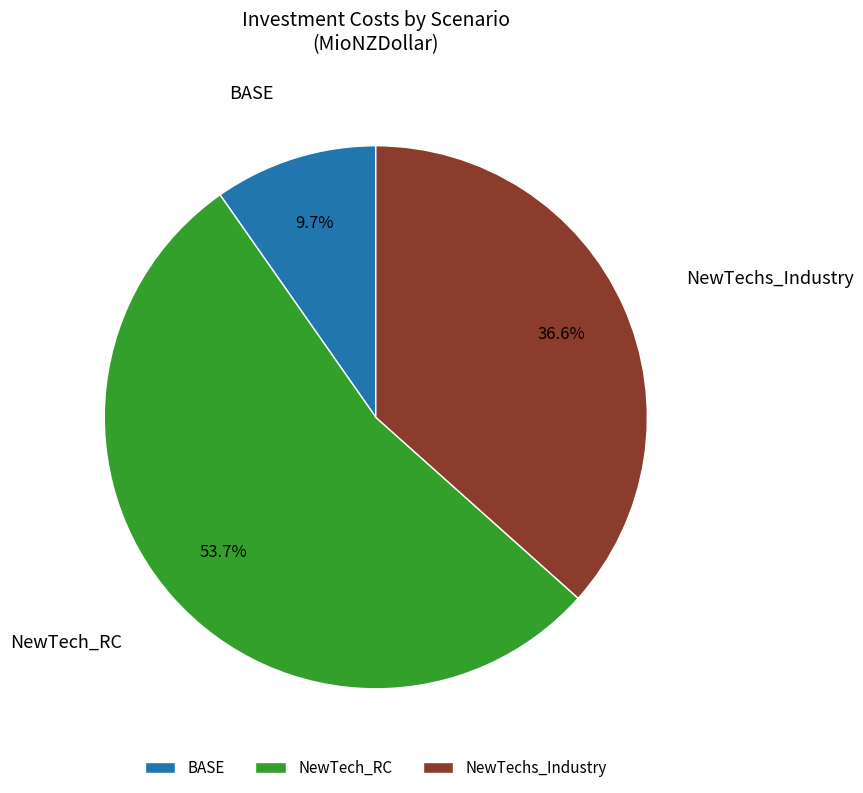

Combined, do BASE and NewTech_RC account for over 50%?

Yes